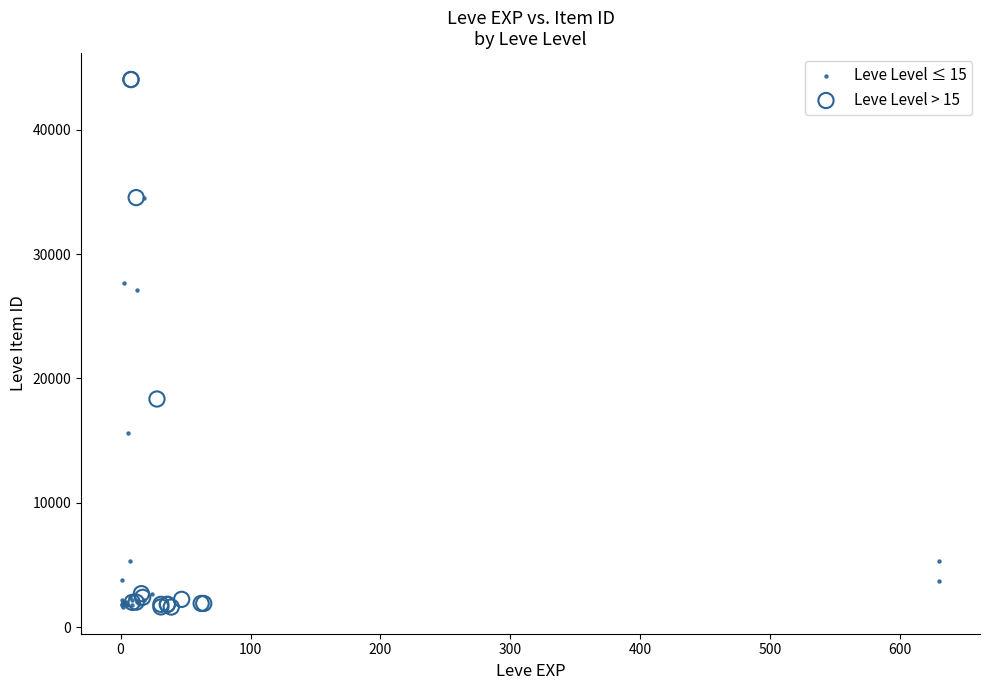

Which series reaches the maximum Y coordinate?

Leve Level > 15